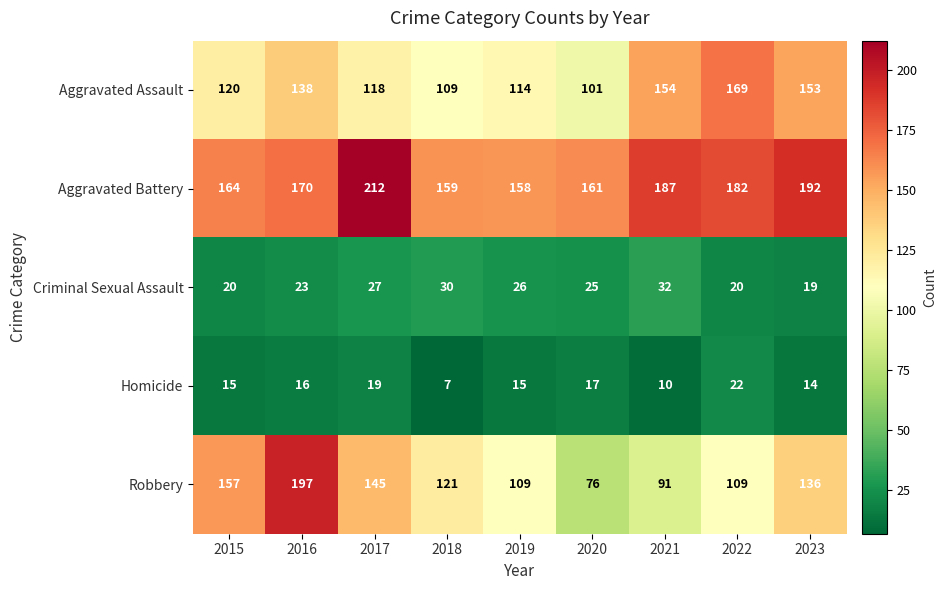

What is the difference between the maximum and minimum values in the Aggravated Assault series?

68